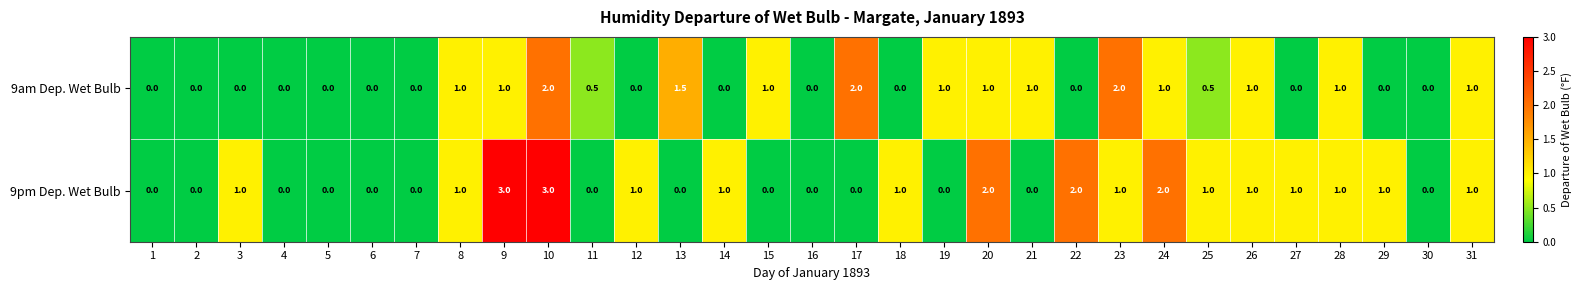

Is it true that 9pm Dep. Wet Bulb equals 1.3 at 23?

False